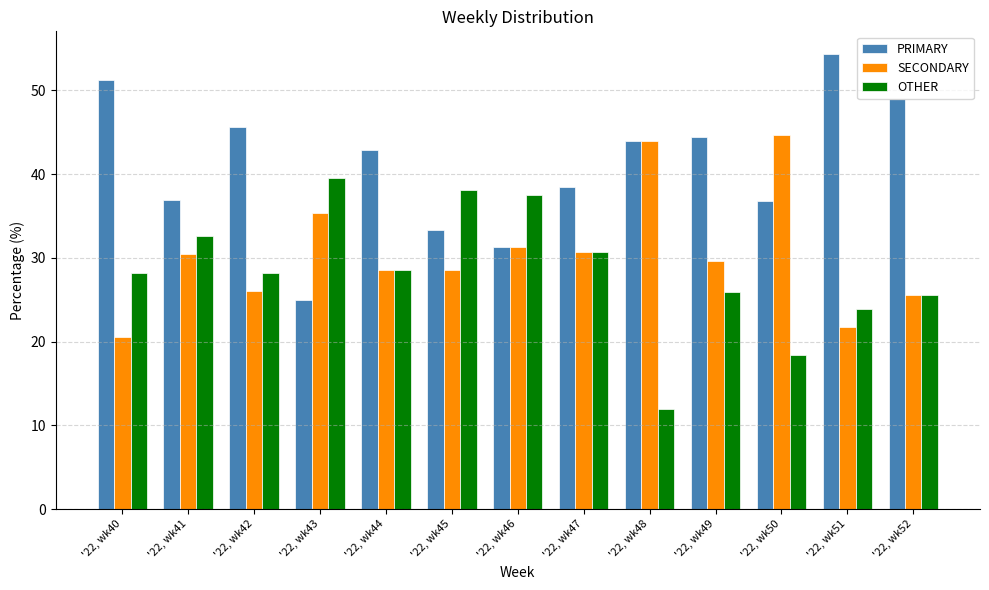

The value of SECONDARY at '22, wk51 is 13.7. True or false?

False